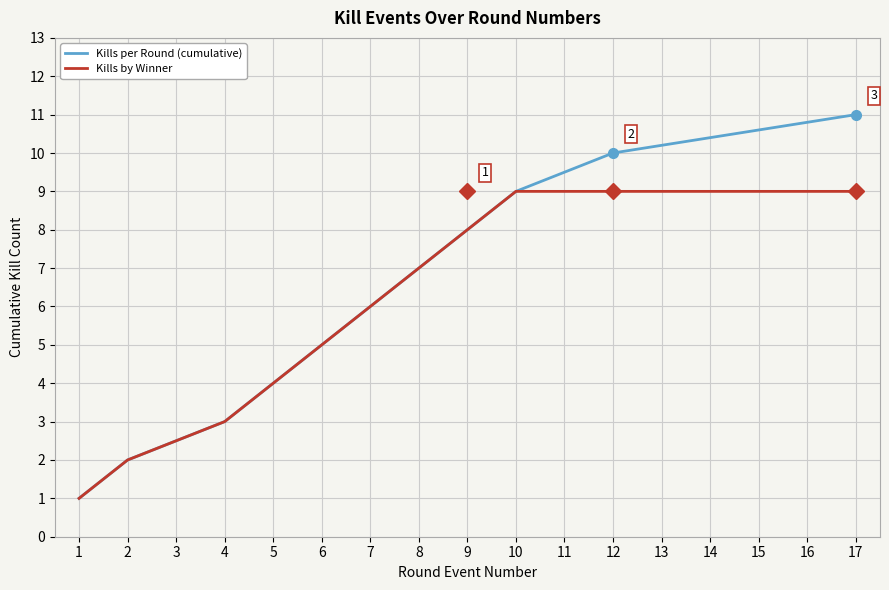

Which series has the widest spread of values?

Kills per Round (cumulative)